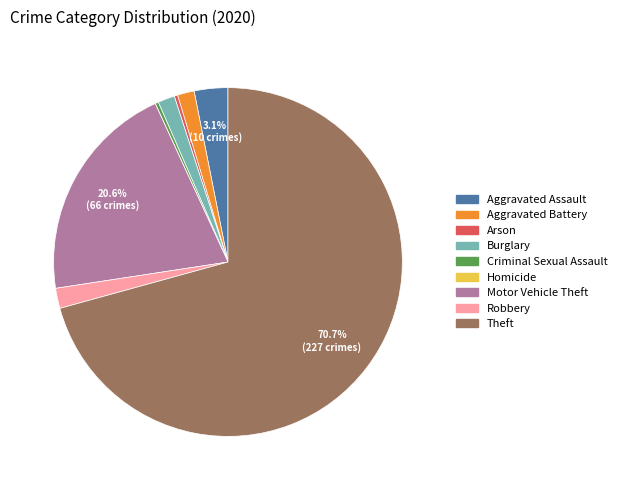

What portion of the pie excludes Motor Vehicle Theft?

79.4%